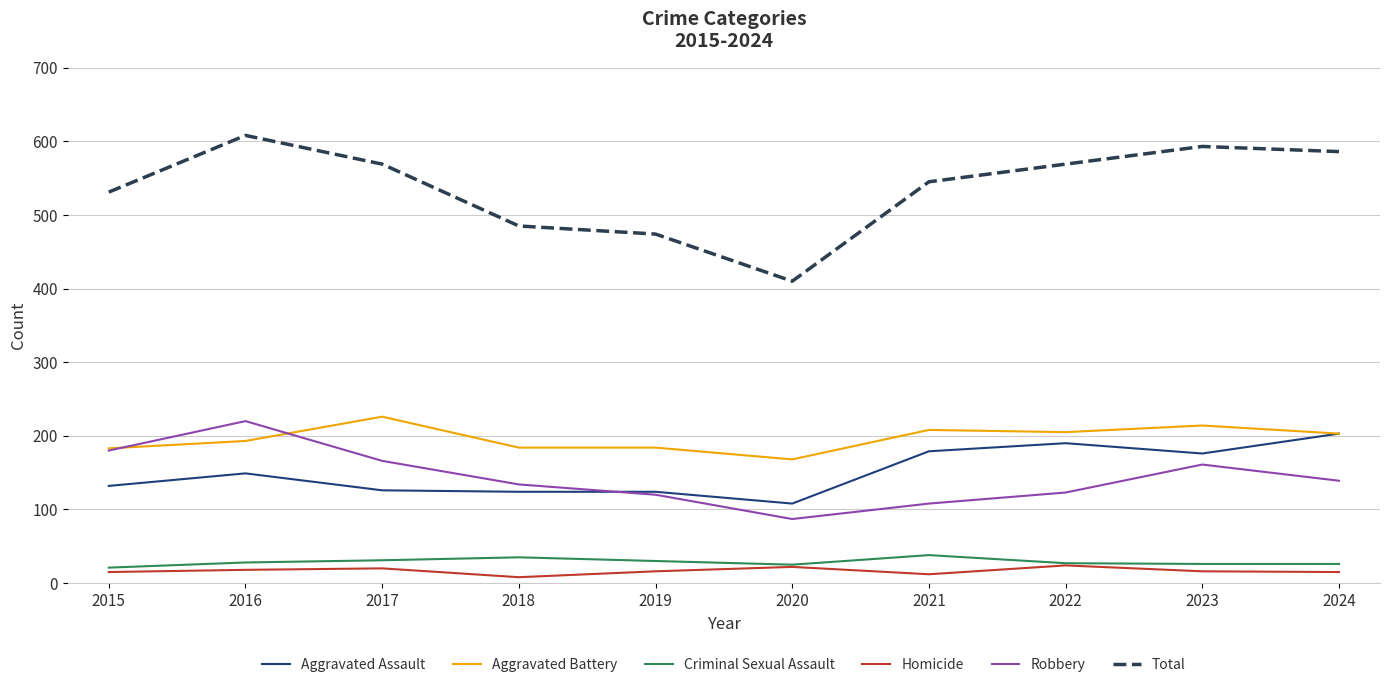

Which series has the largest range (max minus min)?

Total